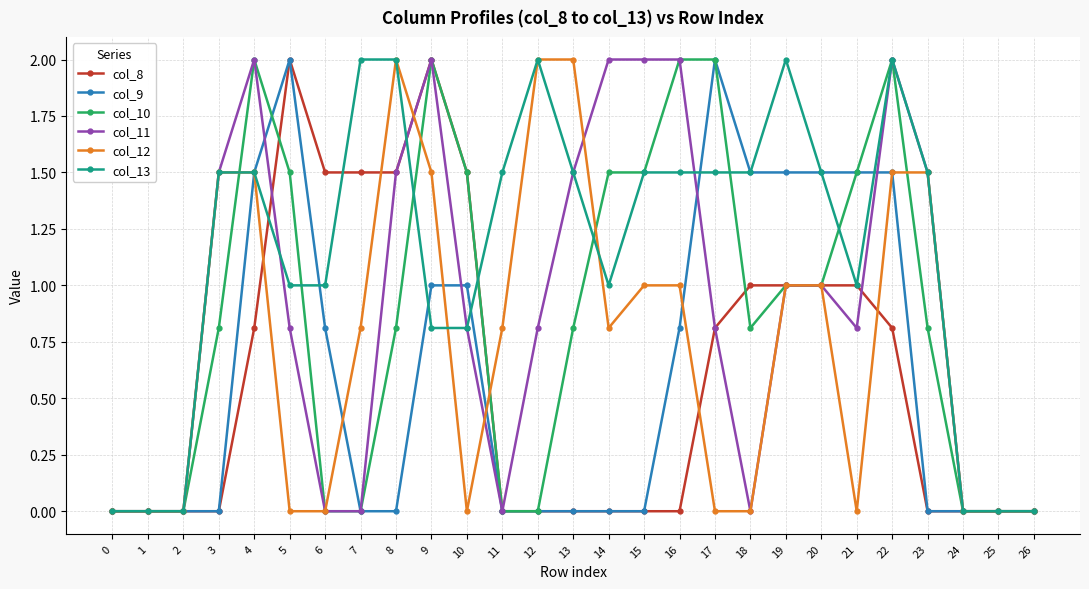

What is the greatest value displayed?

2.0